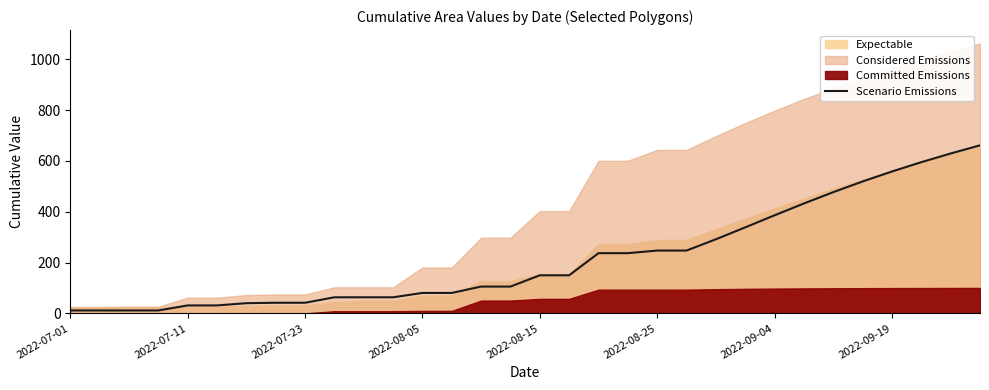

The chart shows a value of 744.3 at 25. True or false?

False